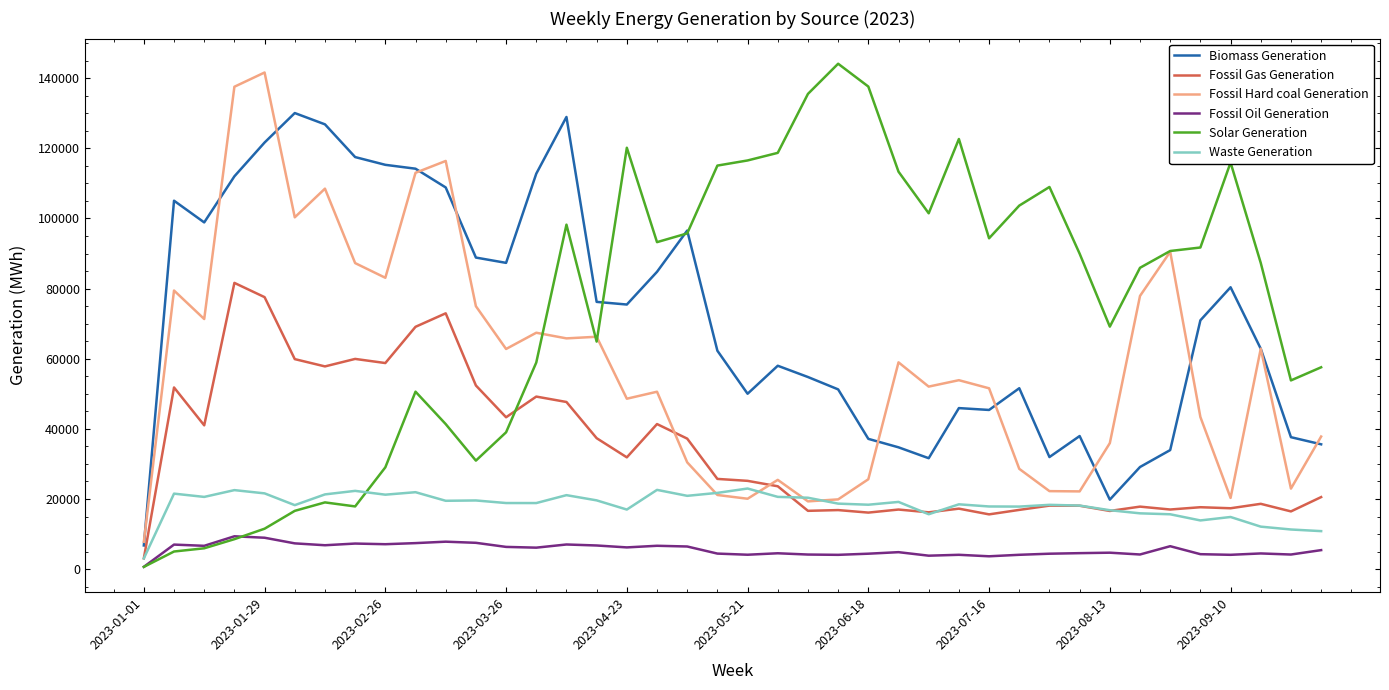

How many series are shown in this chart?

6